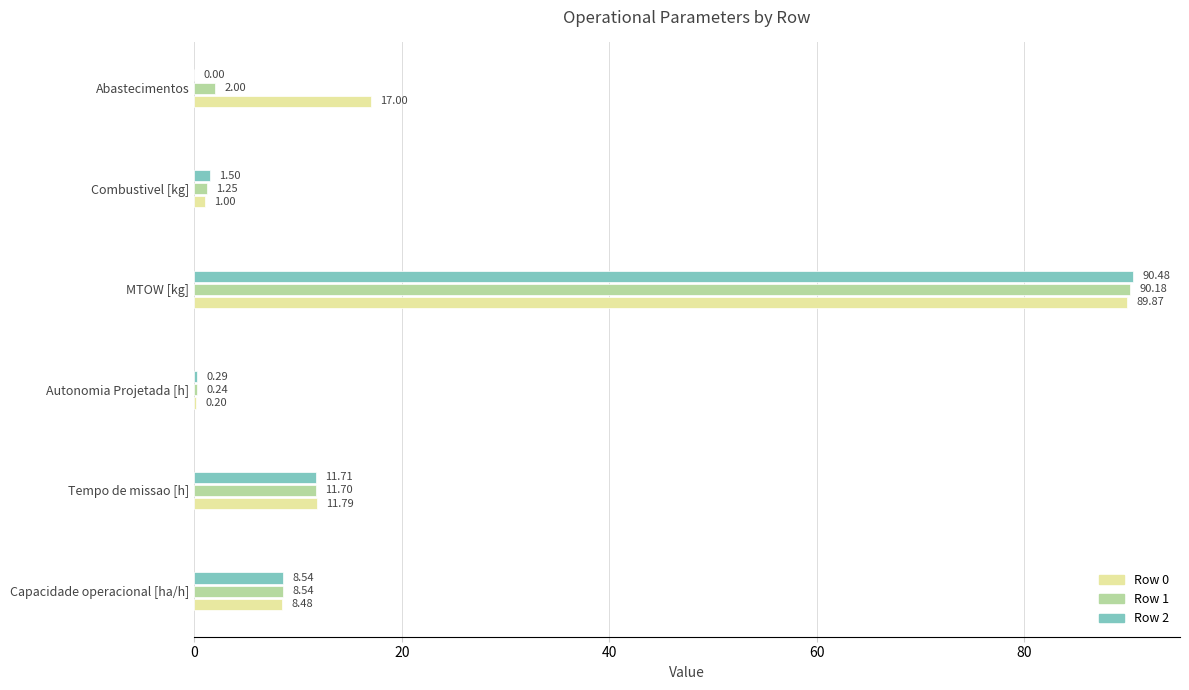

Which series has the largest total across all categories?

Row 0